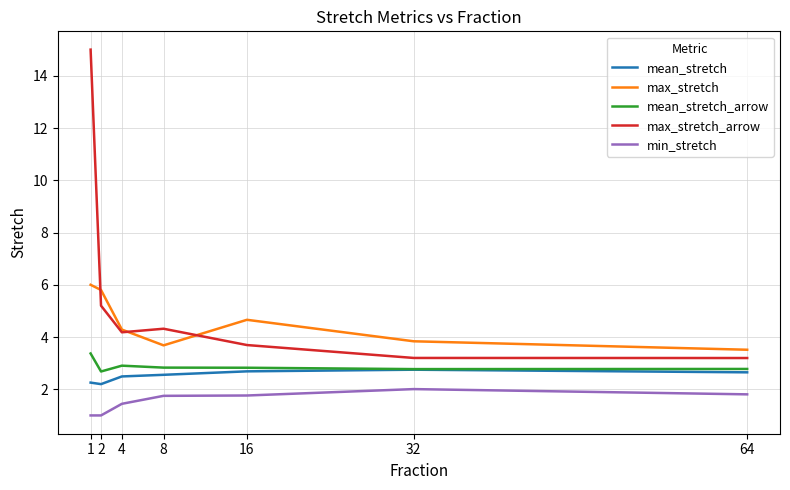

What is the sum of all mean_stretch values?

17.6